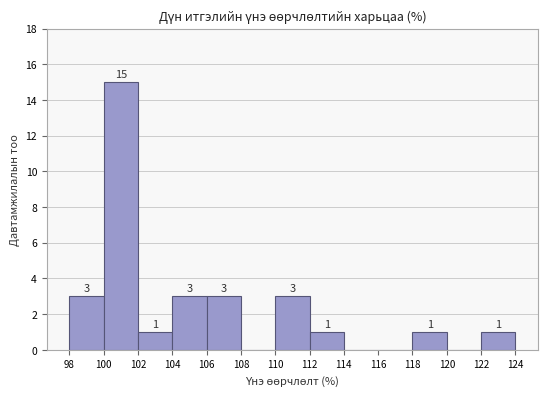

Over which range of the x-axis is the bar tallest?

100 to 102